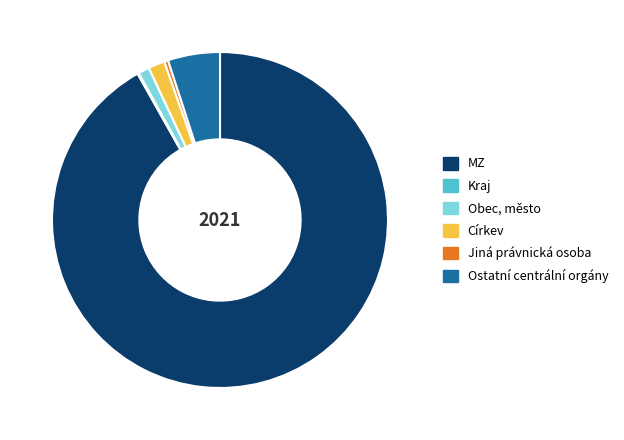

Is there any slice that represents more than half of the pie?

Yes